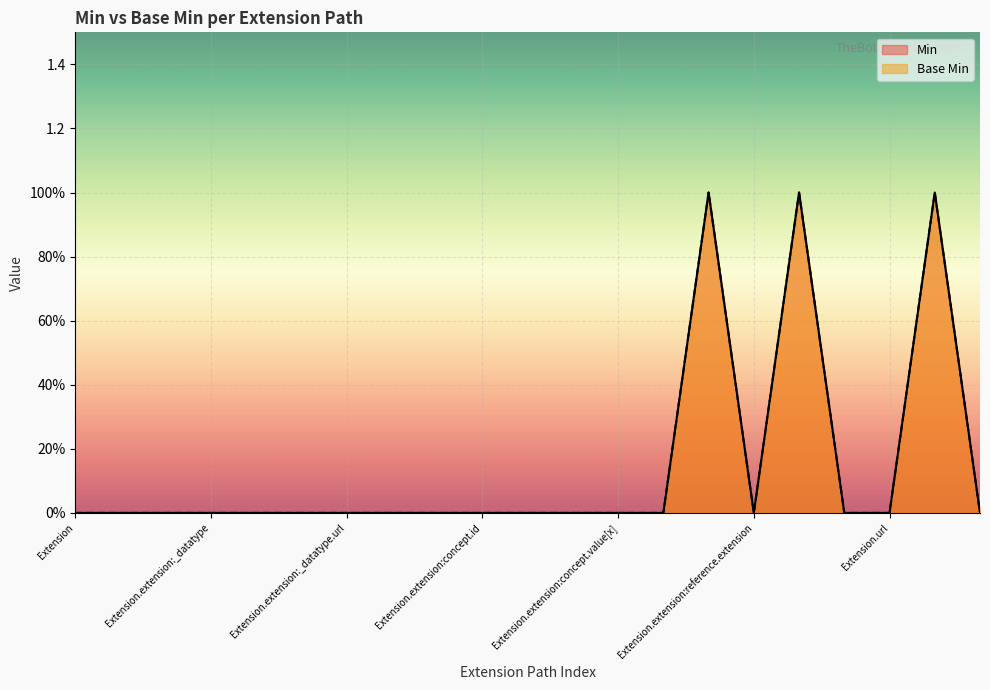

True or false: Min and Base Min cross at least once.

False